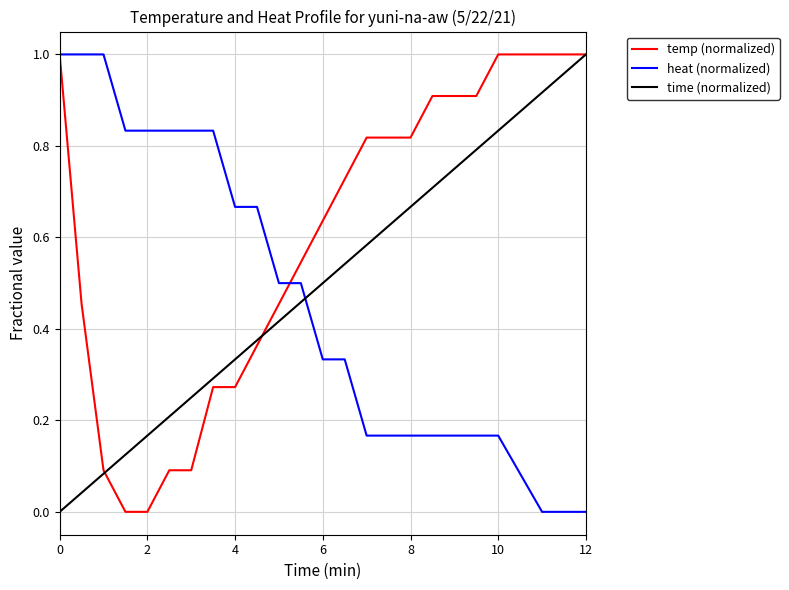

How many times do time (normalized) and heat (normalized) cross each other?

1